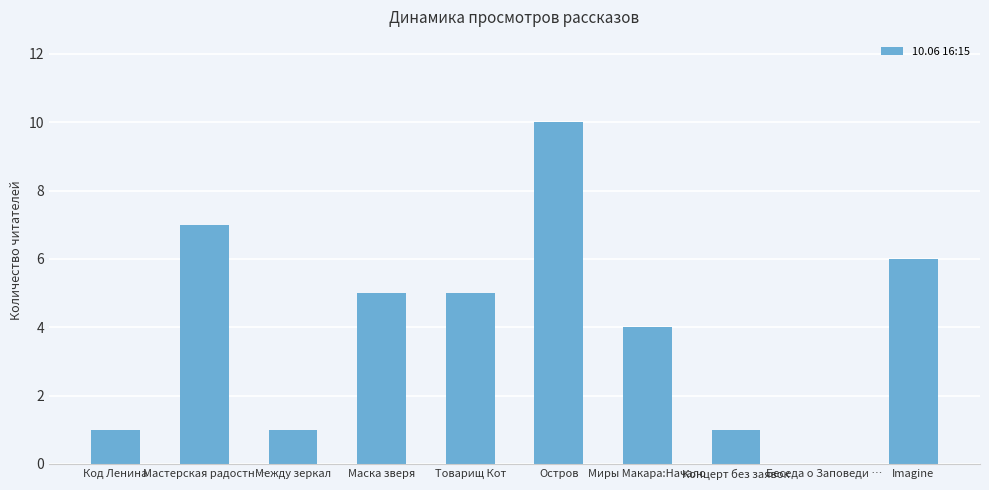

Reading left to right, list all the values displayed in this chart.

1	7	1	5	5	10	4	1	0	6